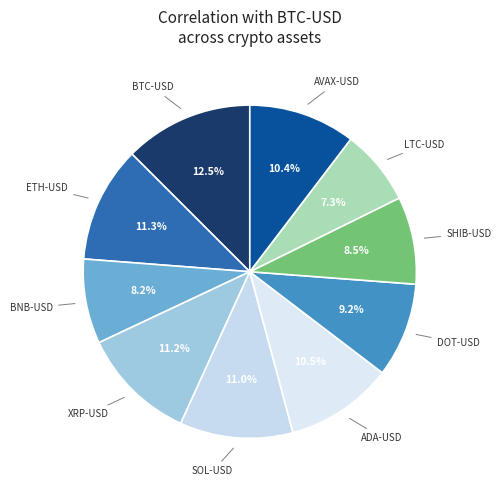

What is the smallest slice in the pie chart?

LTC-USD